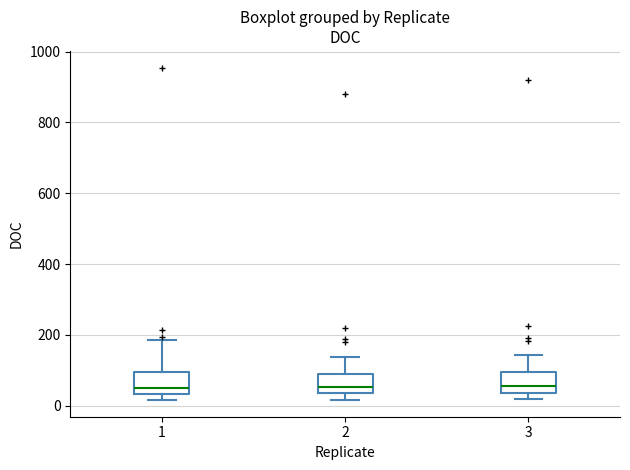

Reading left to right, transcribe this box plot: for each box, give where its median line is, the range the box spans, and where its two whiskers end, as read against the y-axis. The values are not printed on the chart, so give them approximately, as read against the axis.

1: median 60, box 40 to 100, whiskers 20 to 180
2: median 60, box 40 to 100, whiskers 20 to 140
3: median 60, box 40 to 100, whiskers 20 to 140